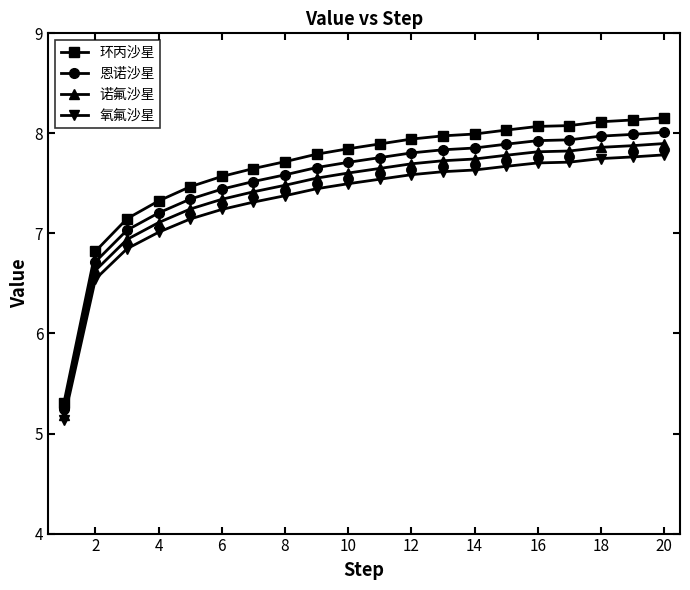

List the series in order of their peak value, highest first.

环丙沙星, 恩诺沙星, 诺氟沙星, 氧氟沙星